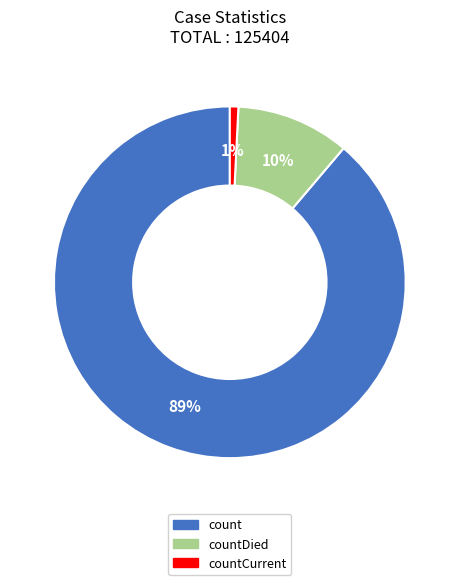

To the nearest percent, what is the average slice percentage?

33%